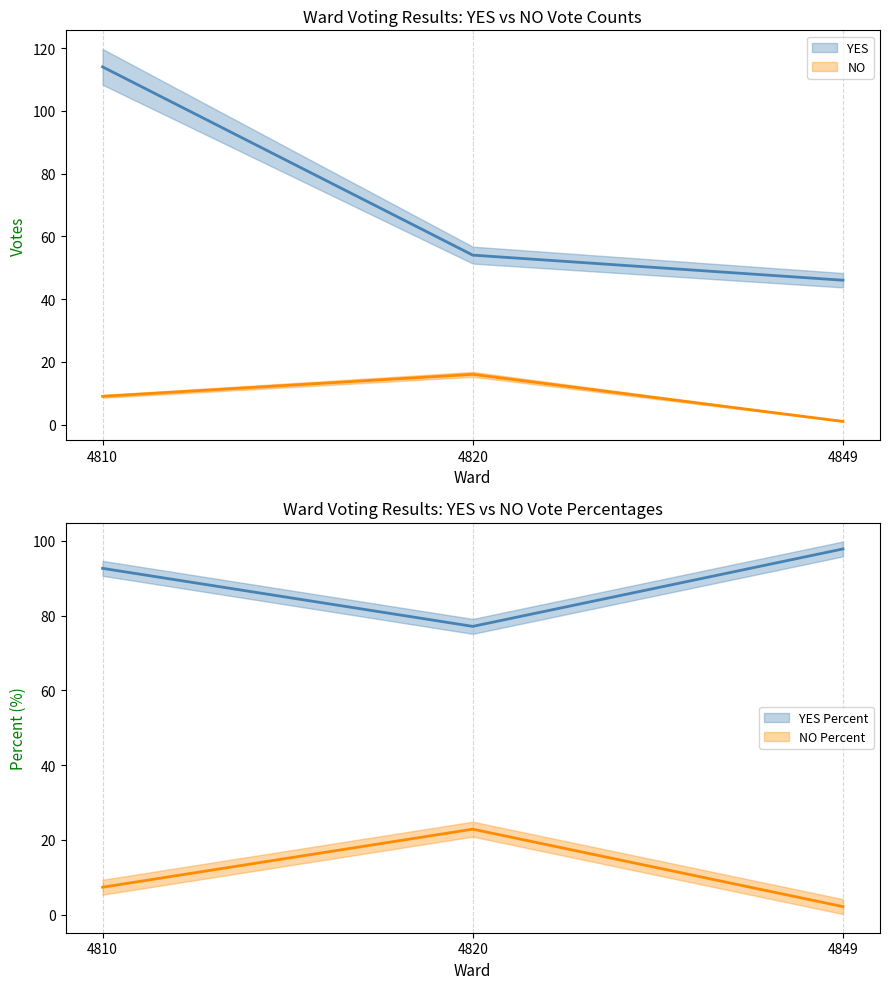

Which series has the largest range (max minus min)?

YES